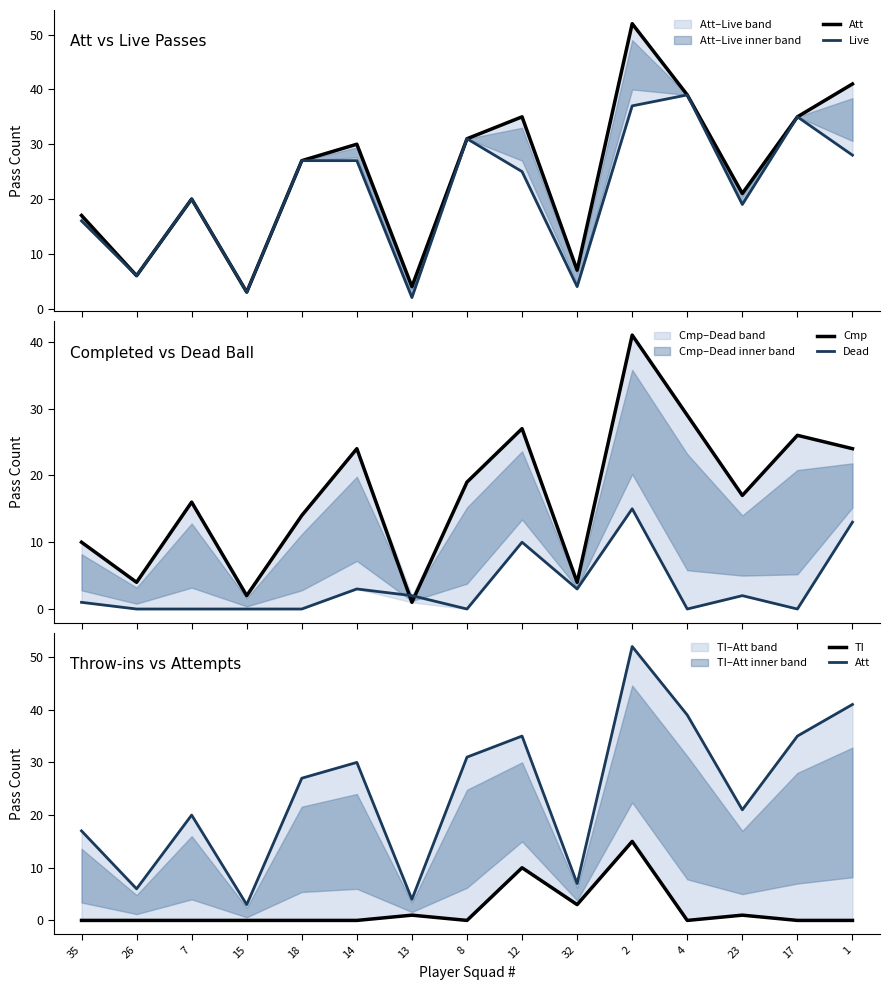

Is it true that Att equals 42 at 18?

False